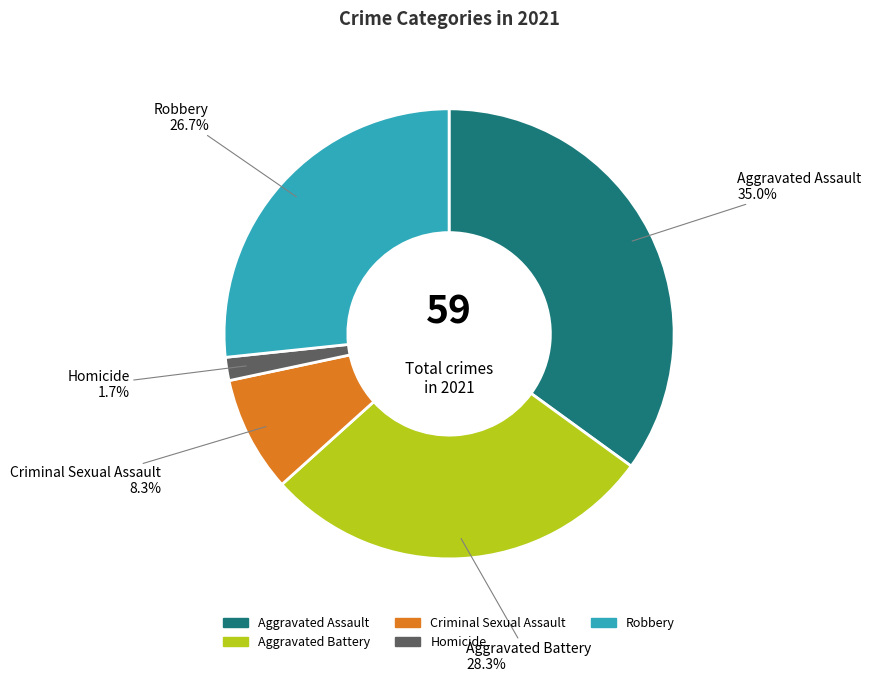

How many segments does this pie chart have?

5